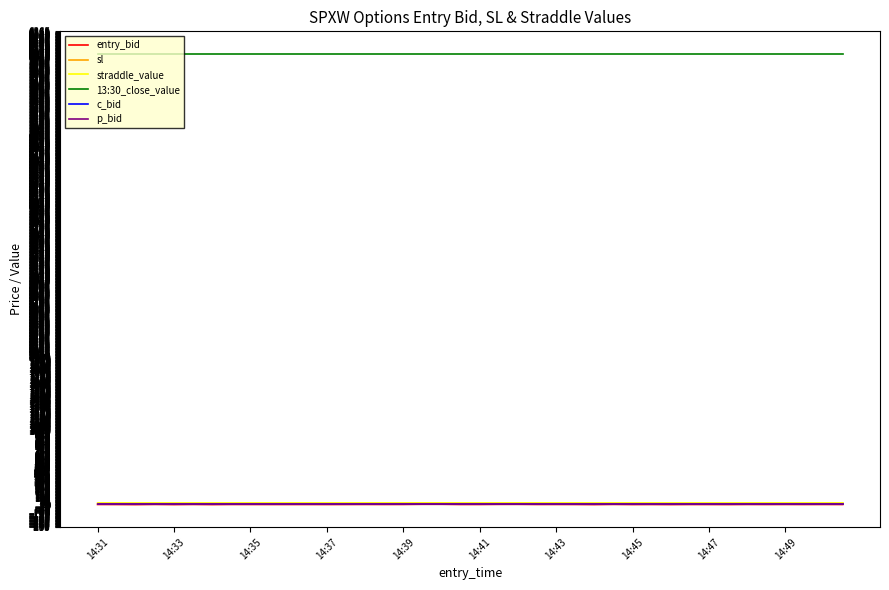

Which series has the widest spread of values?

sl